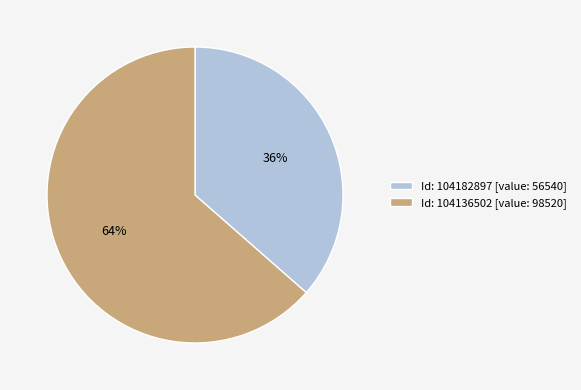

What percentage is the Id: 104136502 [value: 98520] slice, to the nearest percent?

64%